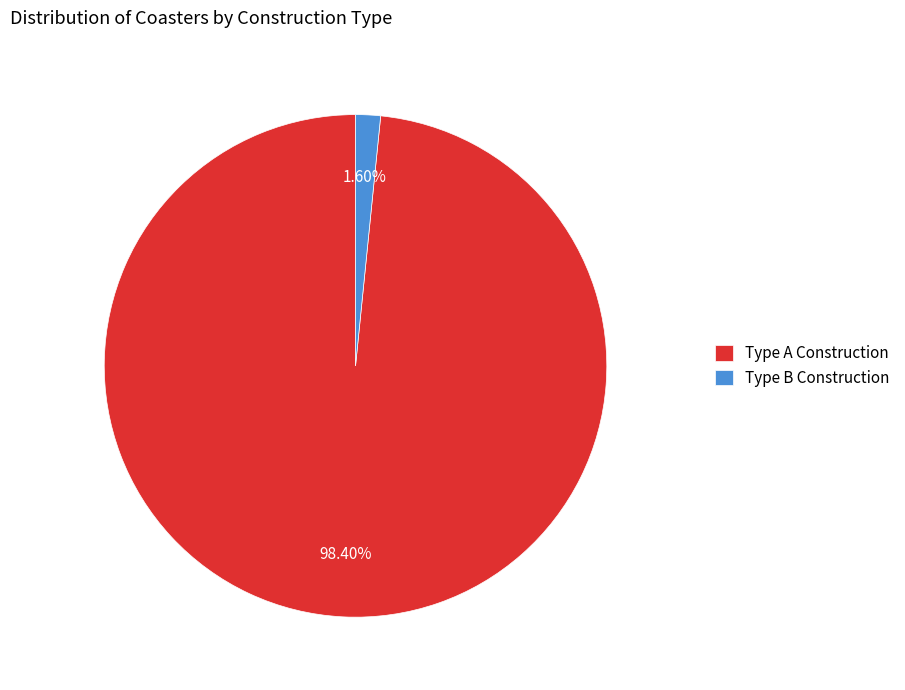

Is there any slice that represents more than half of the pie?

Yes